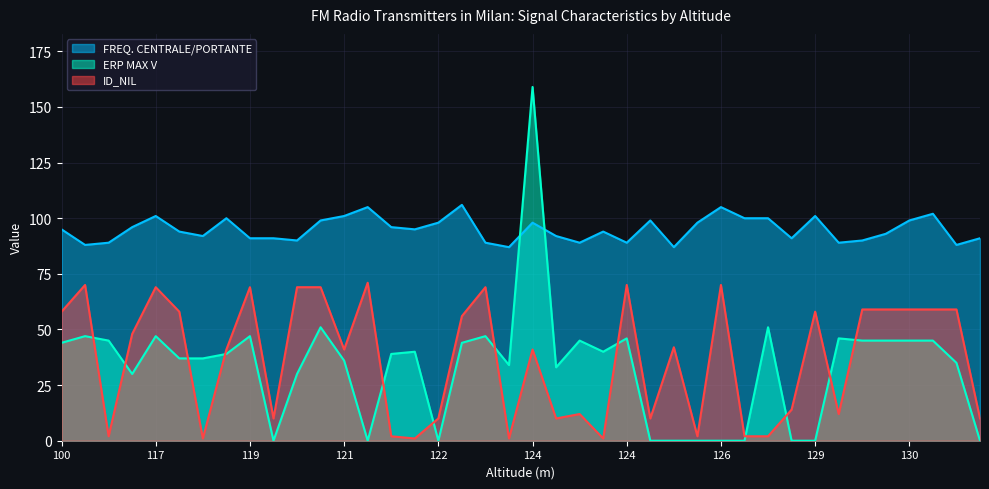

What is the sum of the FREQ. CENTRALE/PORTANTE values at 130 and 126?

204